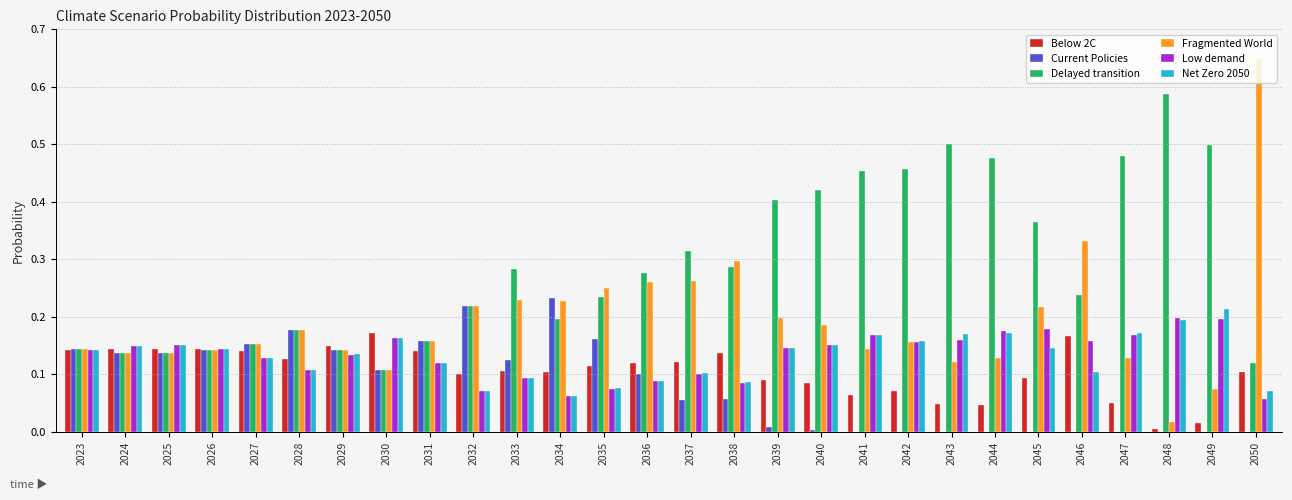

Reading left to right, what are all the values shown in this chart?

Below 2C: 2023=0.1	2024=0.1	2025=0.1	2026=0.1	2027=0.1	2028=0.1	2029=0.1	2030=0.2	2031=0.1	2032=0.1	2033=0.1	2034=0.1	2035=0.1	2036=0.1	2037=0.1	2038=0.1	2039=0.1	2040=0.1	2041=0.1	2042=0.1	2043=0.0	2044=0.0	2045=0.1	2046=0.2	2047=0.1	2048=0.0	2049=0.0	2050=0.1
Current Policies: 2023=0.1	2024=0.1	2025=0.1	2026=0.1	2027=0.2	2028=0.2	2029=0.1	2030=0.1	2031=0.2	2032=0.2	2033=0.1	2034=0.2	2035=0.2	2036=0.1	2037=0.1	2038=0.1	2039=0.0	2040=0.0	2041=0.0	2042=0.0	2043=0.0	2044=0.0	2045=0.0	2046=0.0	2047=0.0	2048=0.0	2049=0.0	2050=0.0
Delayed transition: 2023=0.1	2024=0.1	2025=0.1	2026=0.1	2027=0.2	2028=0.2	2029=0.1	2030=0.1	2031=0.2	2032=0.2	2033=0.3	2034=0.2	2035=0.2	2036=0.3	2037=0.3	2038=0.3	2039=0.4	2040=0.4	2041=0.5	2042=0.5	2043=0.5	2044=0.5	2045=0.4	2046=0.2	2047=0.5	2048=0.6	2049=0.5	2050=0.1
Fragmented World: 2023=0.1	2024=0.1	2025=0.1	2026=0.1	2027=0.2	2028=0.2	2029=0.1	2030=0.1	2031=0.2	2032=0.2	2033=0.2	2034=0.2	2035=0.2	2036=0.3	2037=0.3	2038=0.3	2039=0.2	2040=0.2	2041=0.1	2042=0.2	2043=0.1	2044=0.1	2045=0.2	2046=0.3	2047=0.1	2048=0.0	2049=0.1	2050=0.6
Low demand: 2023=0.1	2024=0.2	2025=0.2	2026=0.1	2027=0.1	2028=0.1	2029=0.1	2030=0.2	2031=0.1	2032=0.1	2033=0.1	2034=0.1	2035=0.1	2036=0.1	2037=0.1	2038=0.1	2039=0.1	2040=0.2	2041=0.2	2042=0.2	2043=0.2	2044=0.2	2045=0.2	2046=0.2	2047=0.2	2048=0.2	2049=0.2	2050=0.1
Net Zero 2050: 2023=0.1	2024=0.1	2025=0.2	2026=0.1	2027=0.1	2028=0.1	2029=0.1	2030=0.2	2031=0.1	2032=0.1	2033=0.1	2034=0.1	2035=0.1	2036=0.1	2037=0.1	2038=0.1	2039=0.1	2040=0.2	2041=0.2	2042=0.2	2043=0.2	2044=0.2	2045=0.1	2046=0.1	2047=0.2	2048=0.2	2049=0.2	2050=0.1